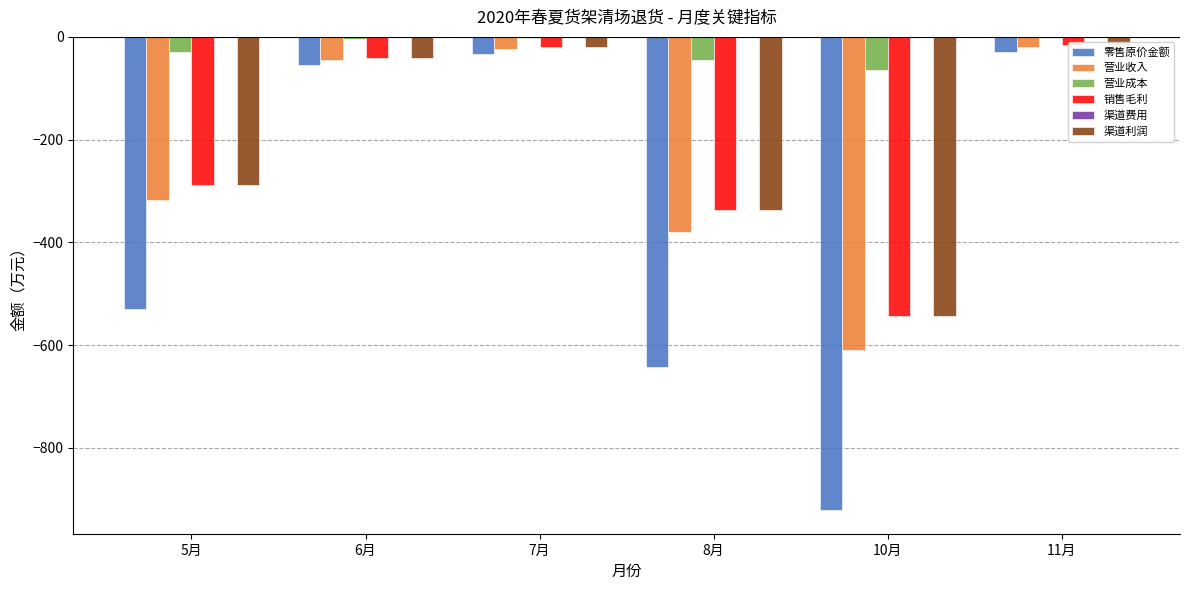

List the series in order of their peak value, highest first.

渠道费用, 营业成本, 销售毛利, 渠道利润, 营业收入, 零售原价金额